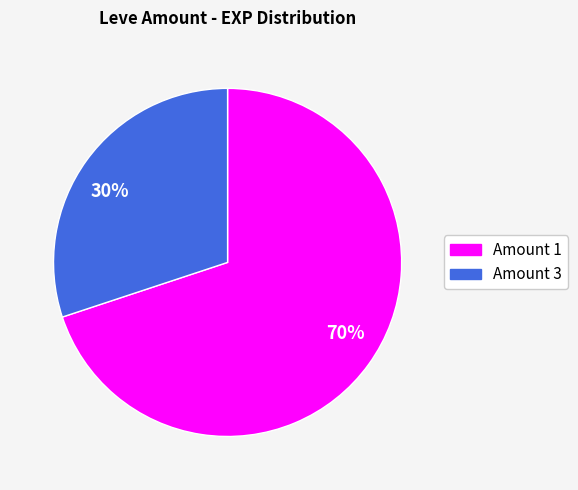

Is the sum of 30% and 70% greater than half?

Yes